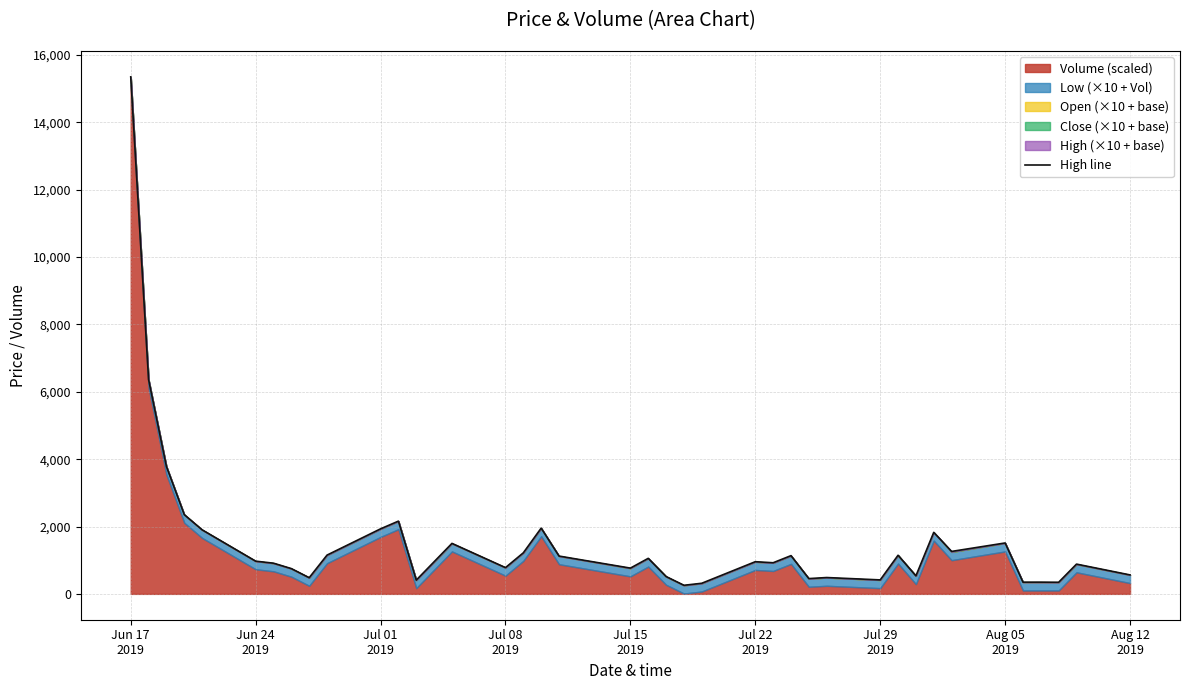

Is it true that the value at Jul 01 2019 is 1931.0?

True